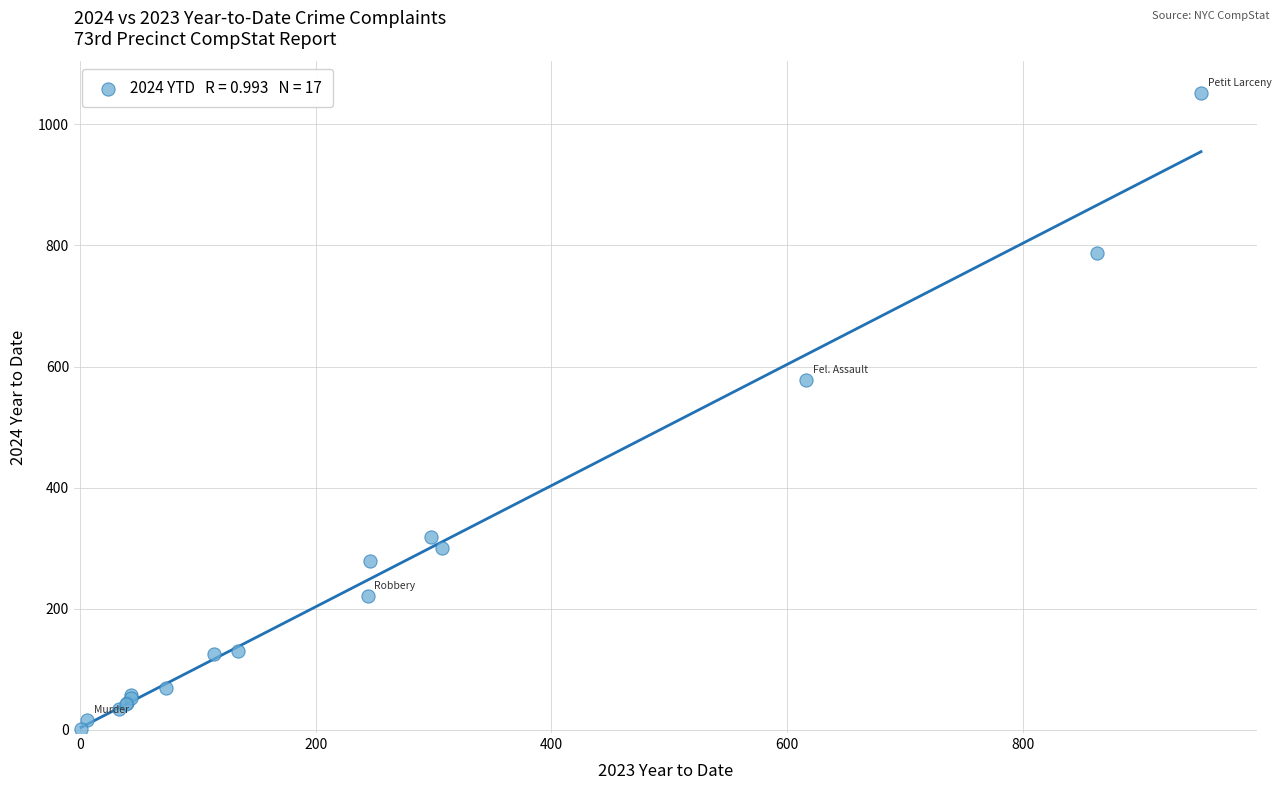

What Y value in the scatter plot is closest to 526?

577